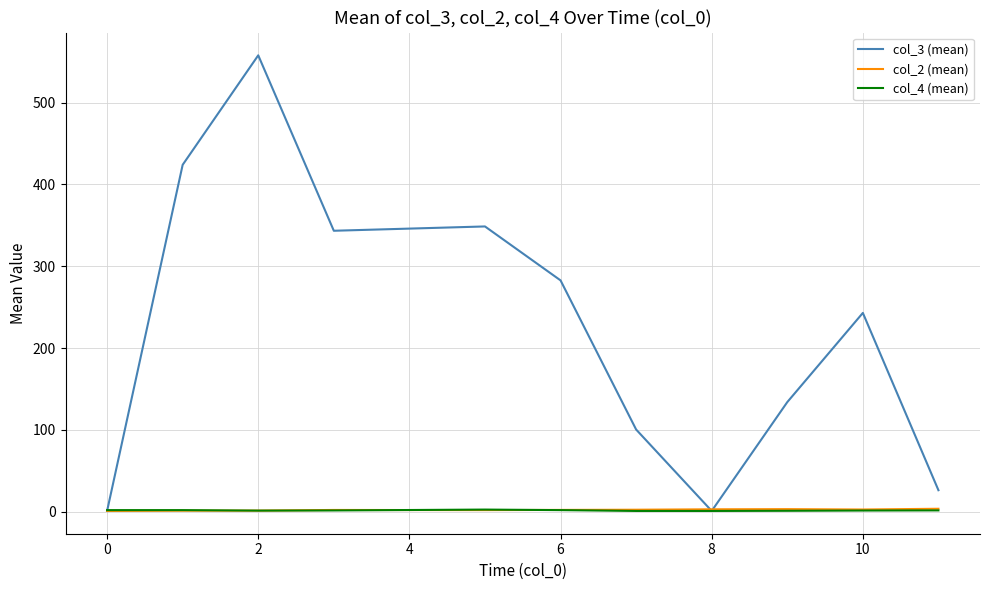

Which series has the widest spread of values?

col_3 (mean)